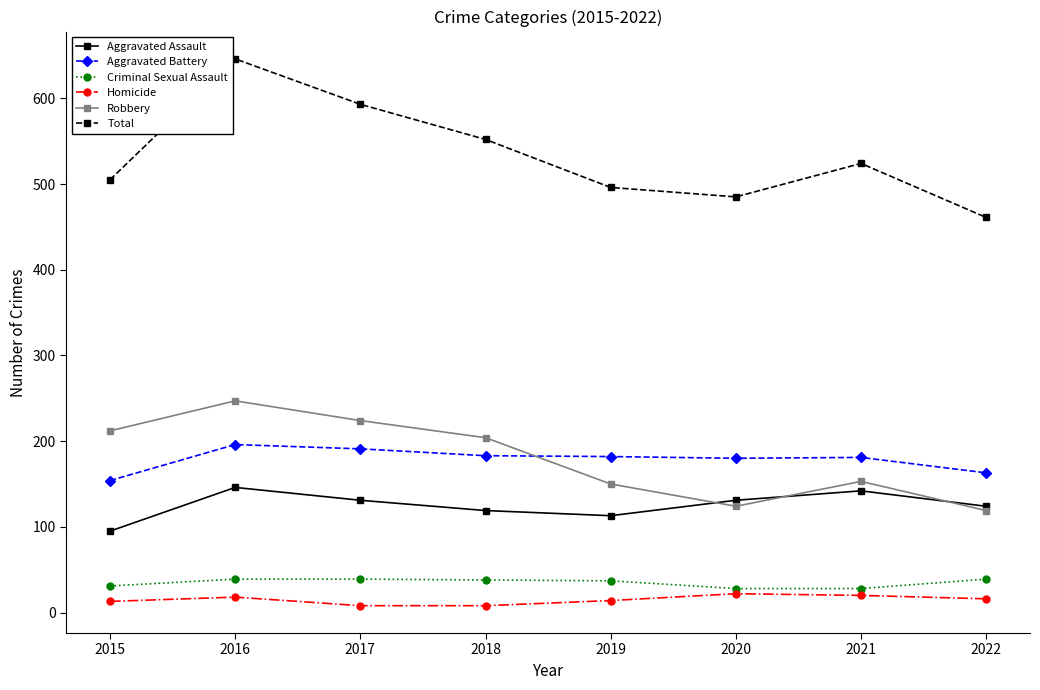

Which series has the widest spread of values?

Total